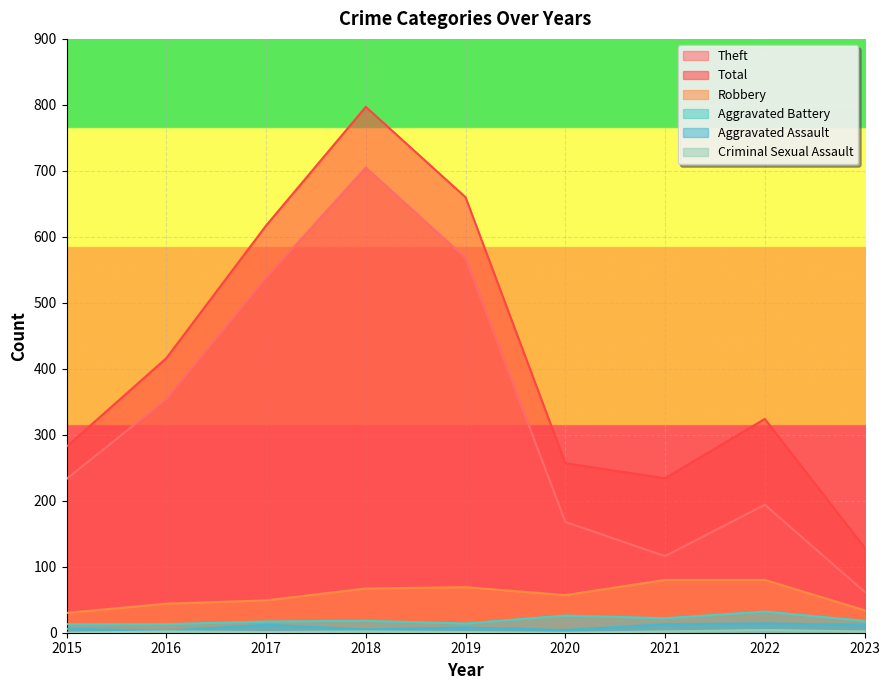

True or false: Robbery and Total cross at least once.

False